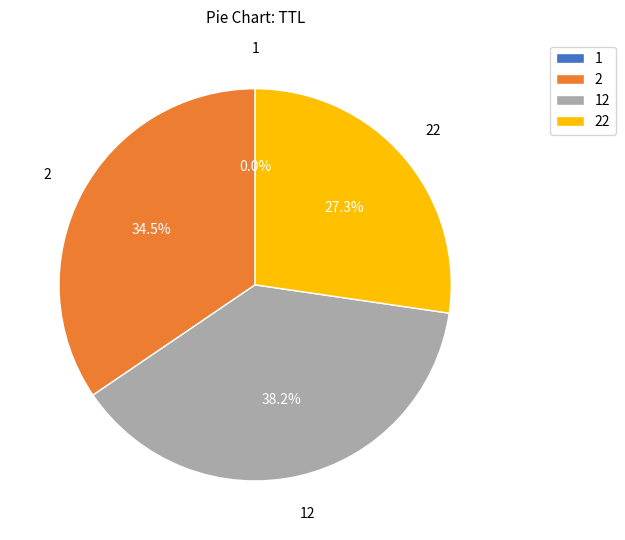

What portion of the pie excludes 2?

65.5%